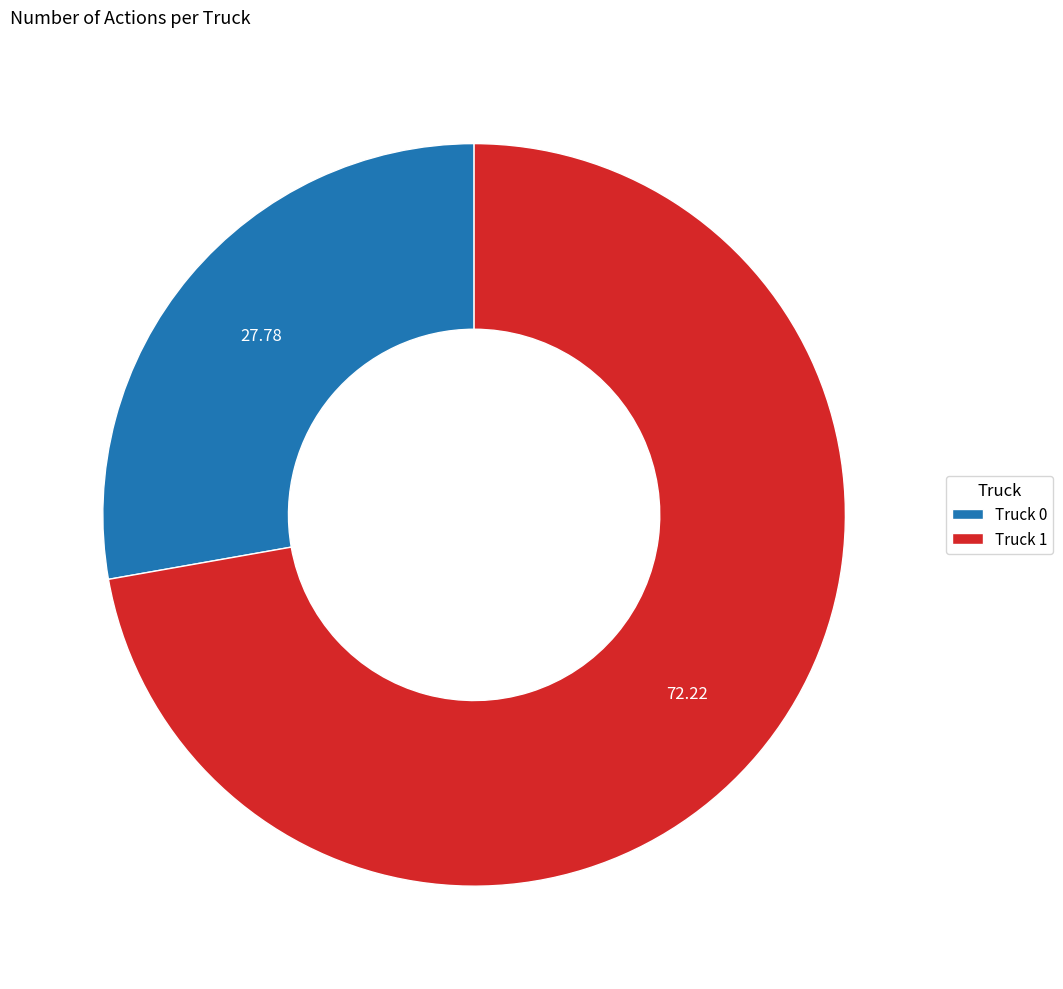

What is the ratio of the value at Truck 0 to the value at Truck 1?

0.4